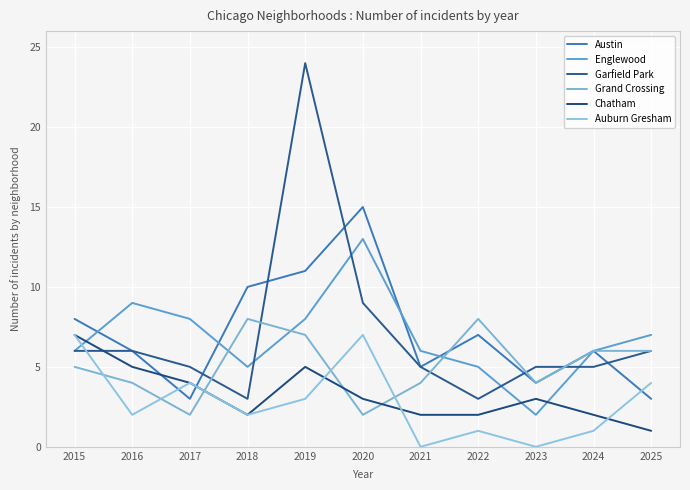

Is this an area chart (filled region under the line)?

No